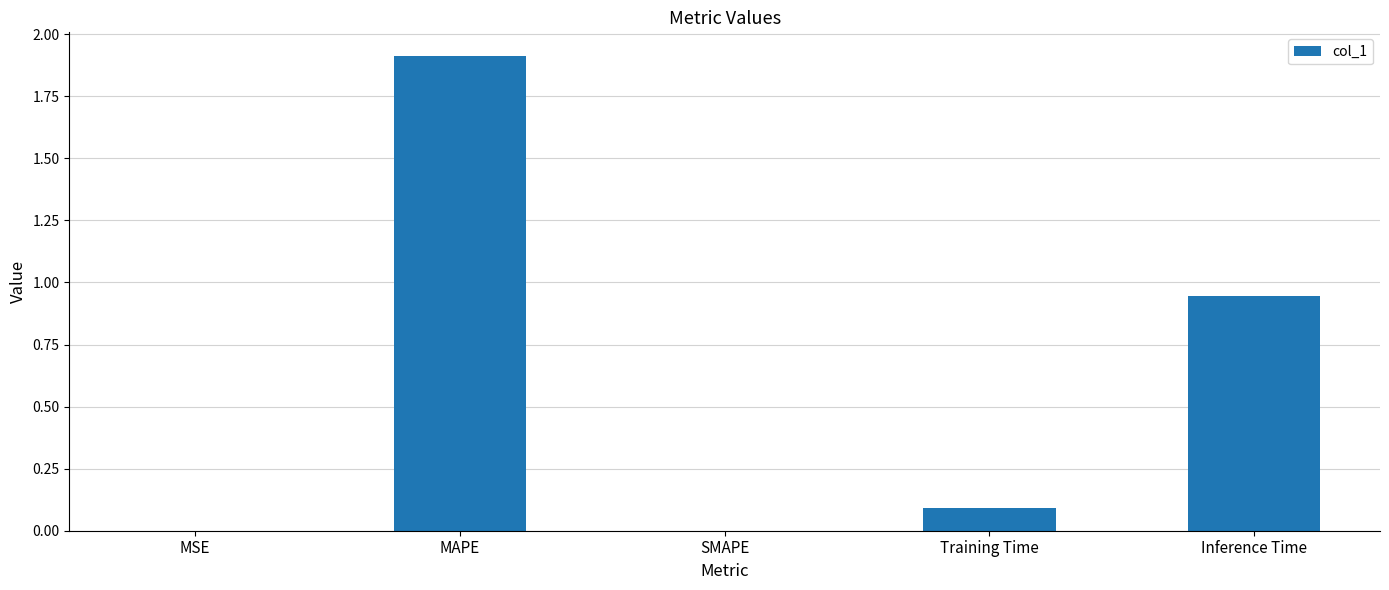

Are the bars horizontal?

No